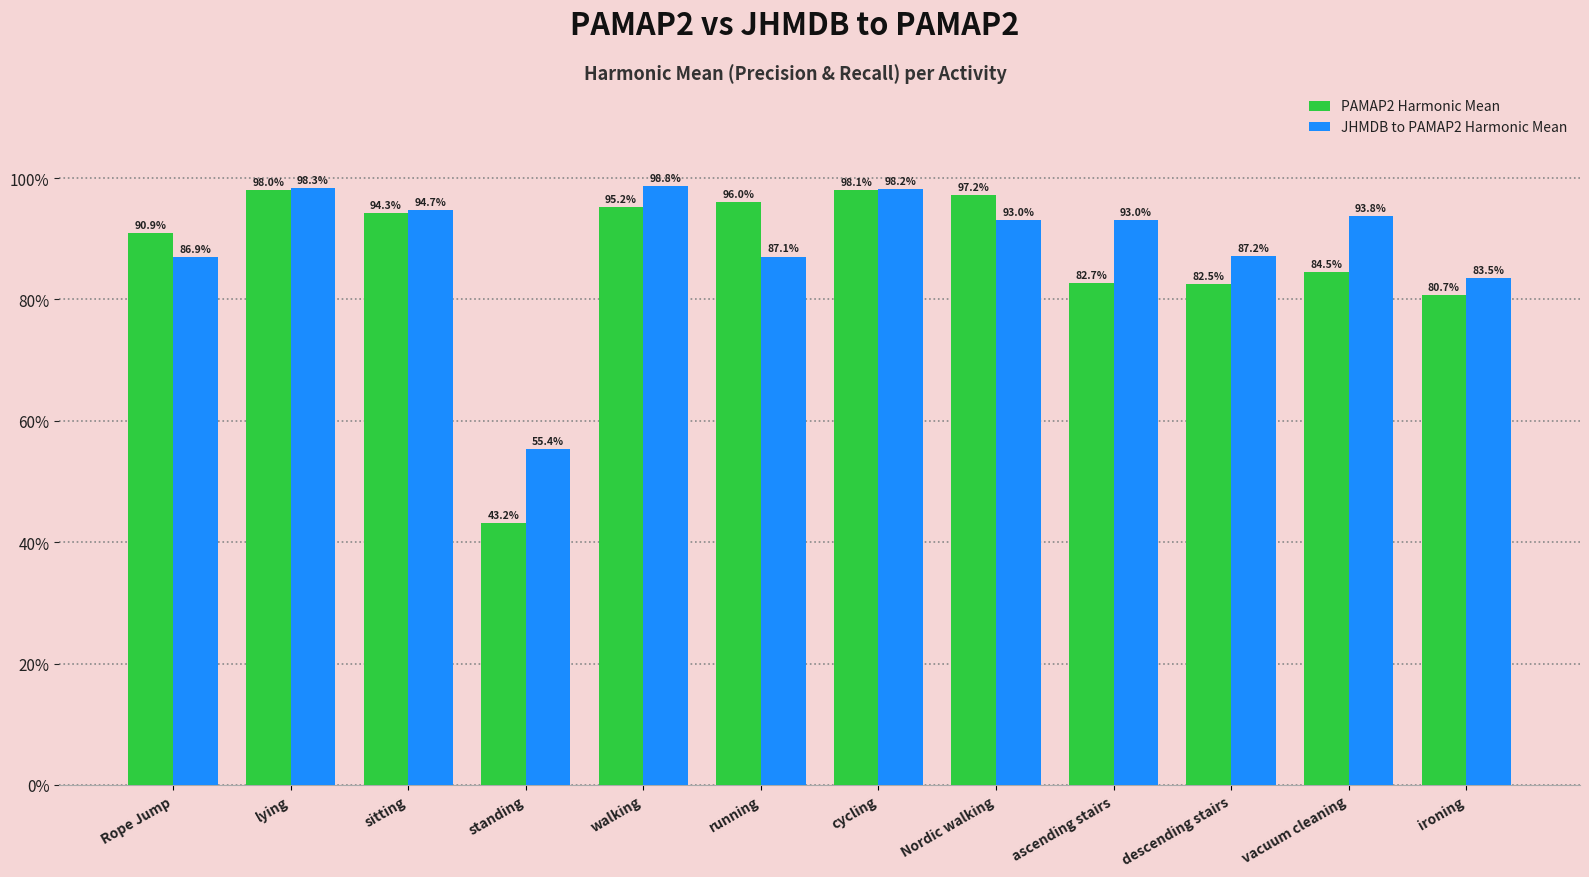

How many data points in PAMAP2 Harmonic Mean are above 94?

6